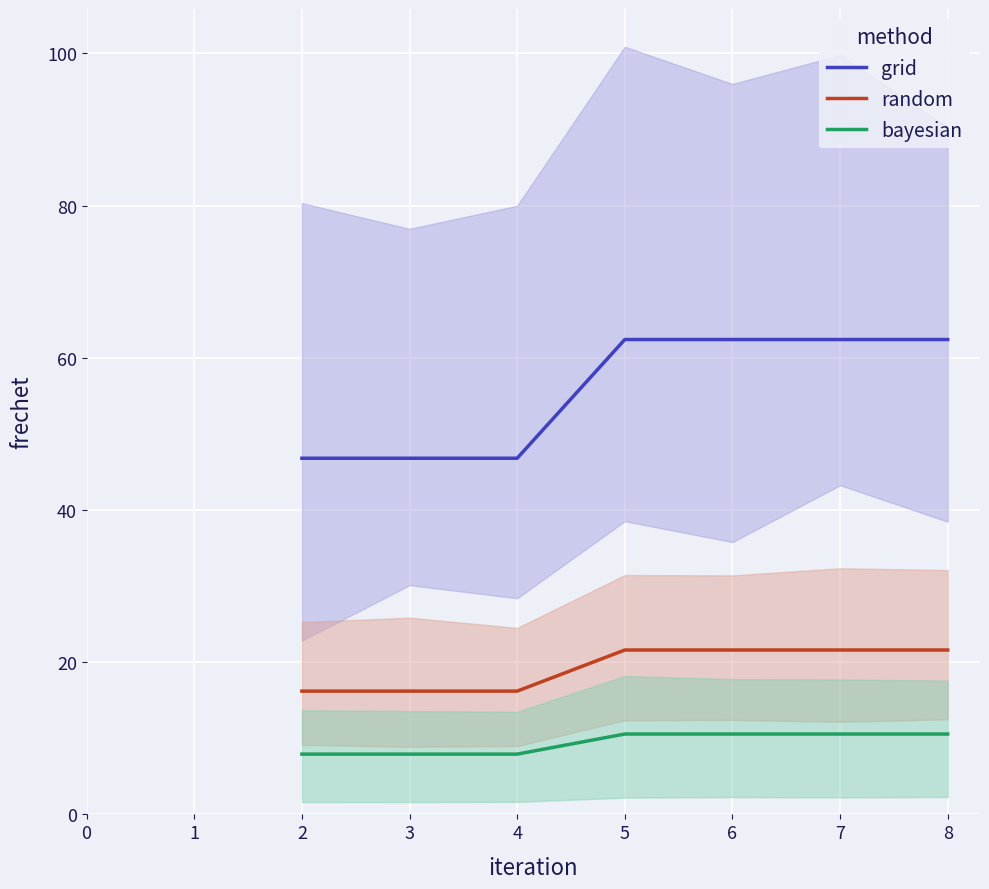

How many values in the bayesian series are below 10?

3